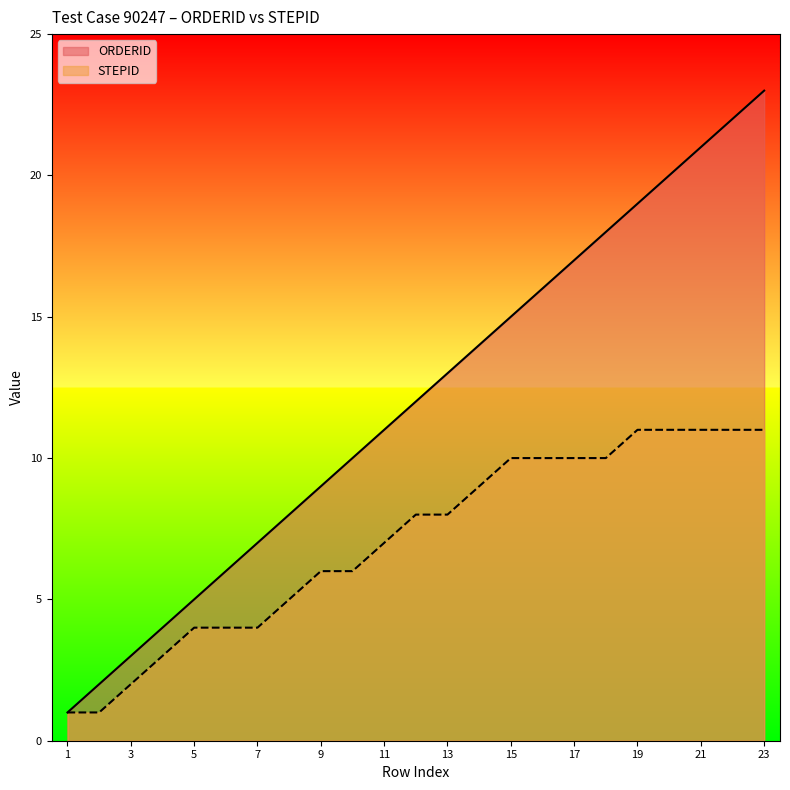

How many lines are shown in the chart?

2